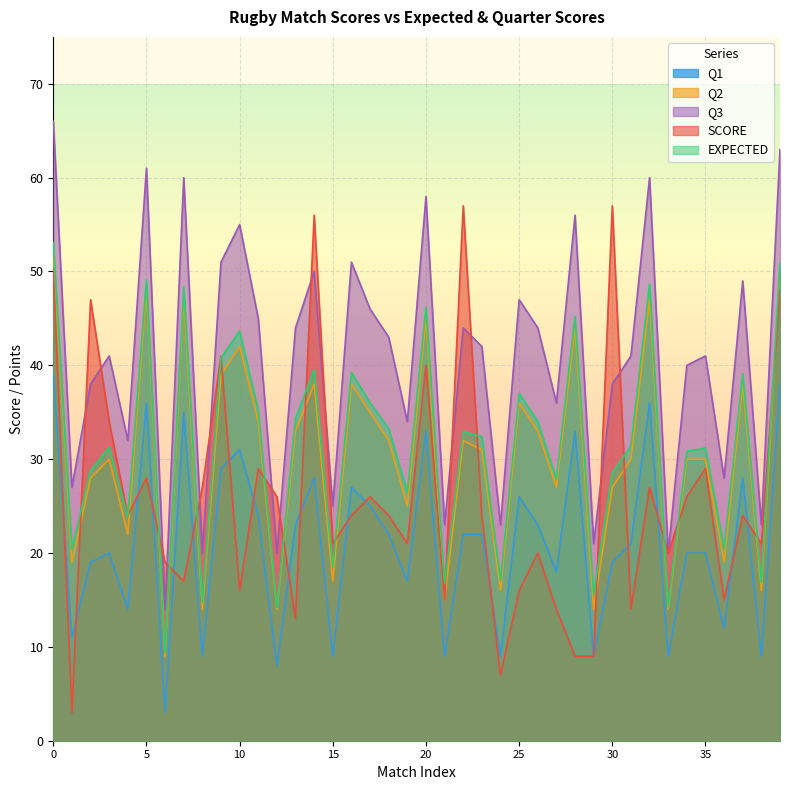

What is the minimum value shown in the chart?

3.0